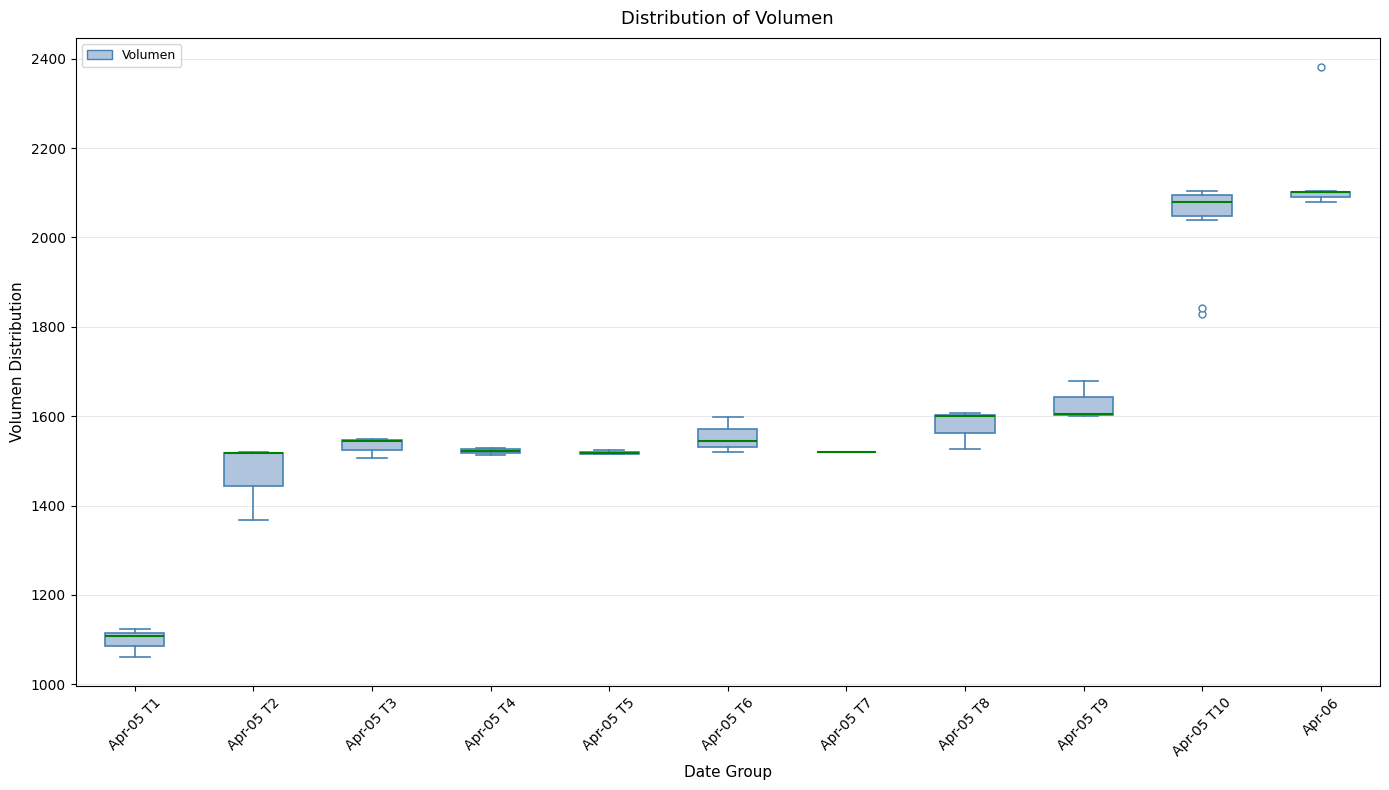

Comparing the boxes themselves (not the whiskers), which one is the tallest?

Apr-05 T2